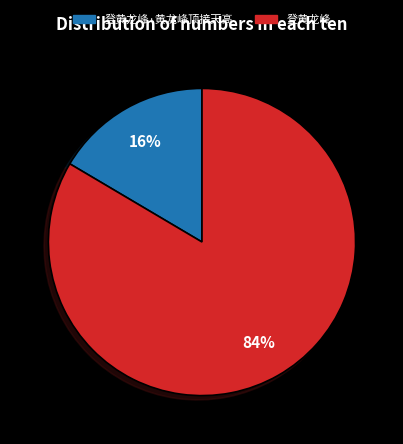

Combined, do 登黄龙峰·黄龙峰顶接天高 and 登黄龙峰 account for over 50%?

Yes